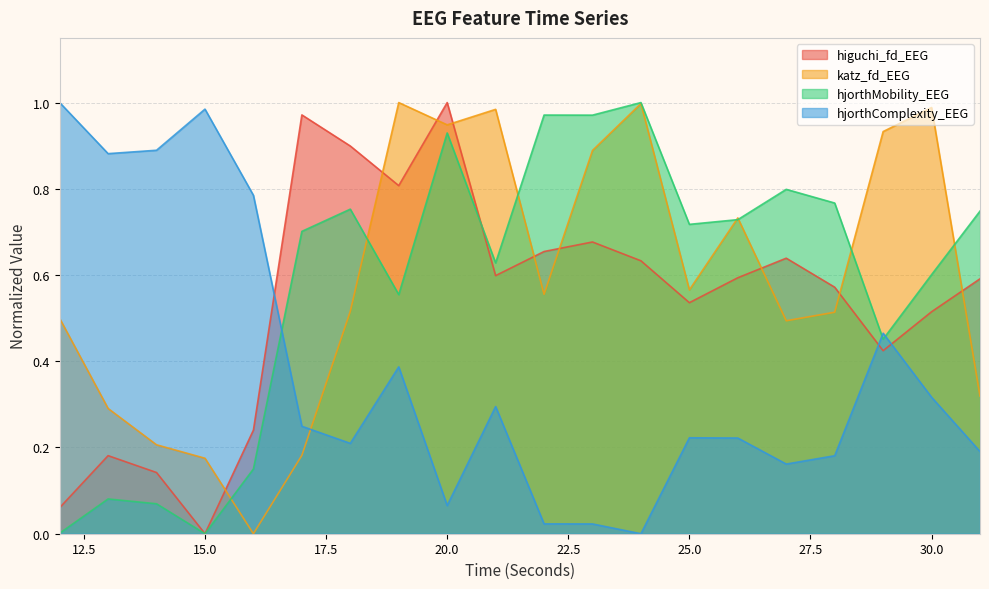

How many positive values does the hjorthMobility_EEG series have?

19